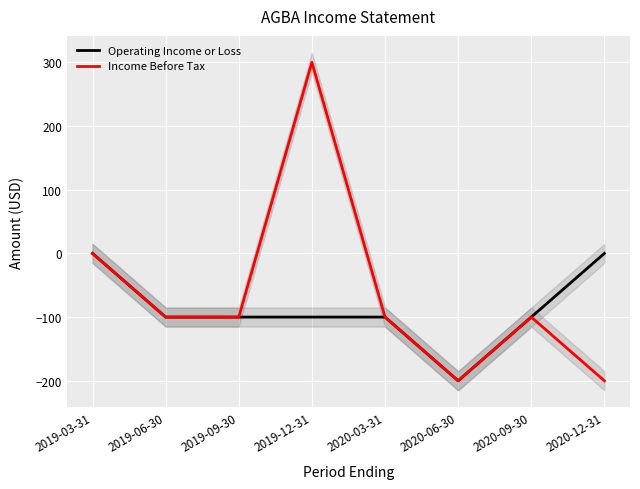

What are all the series names shown in the legend?

Operating Income or Loss, Income Before Tax